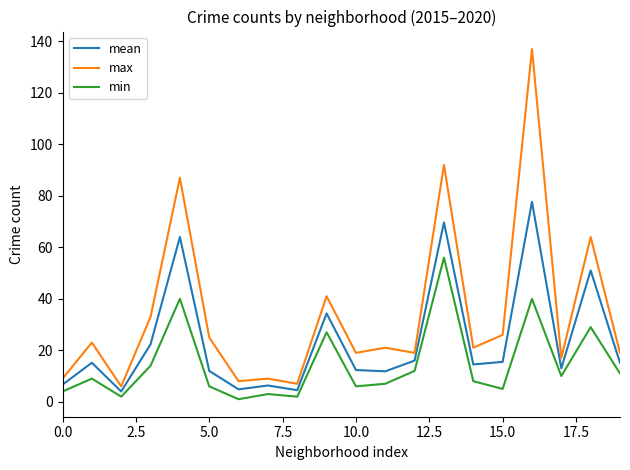

What is the difference between the second highest and minimum values in the max series?

86.0